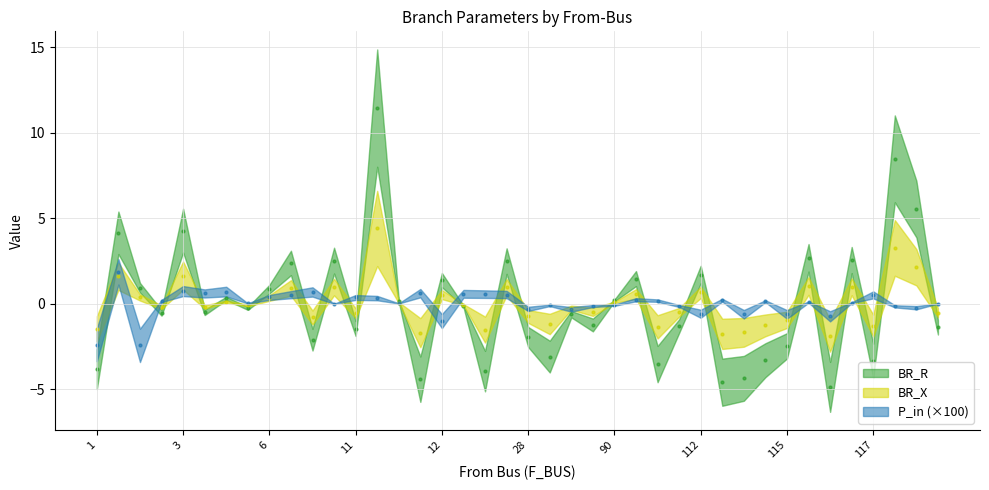

What are all the series names shown in the legend?

BR_R, BR_X, P_in